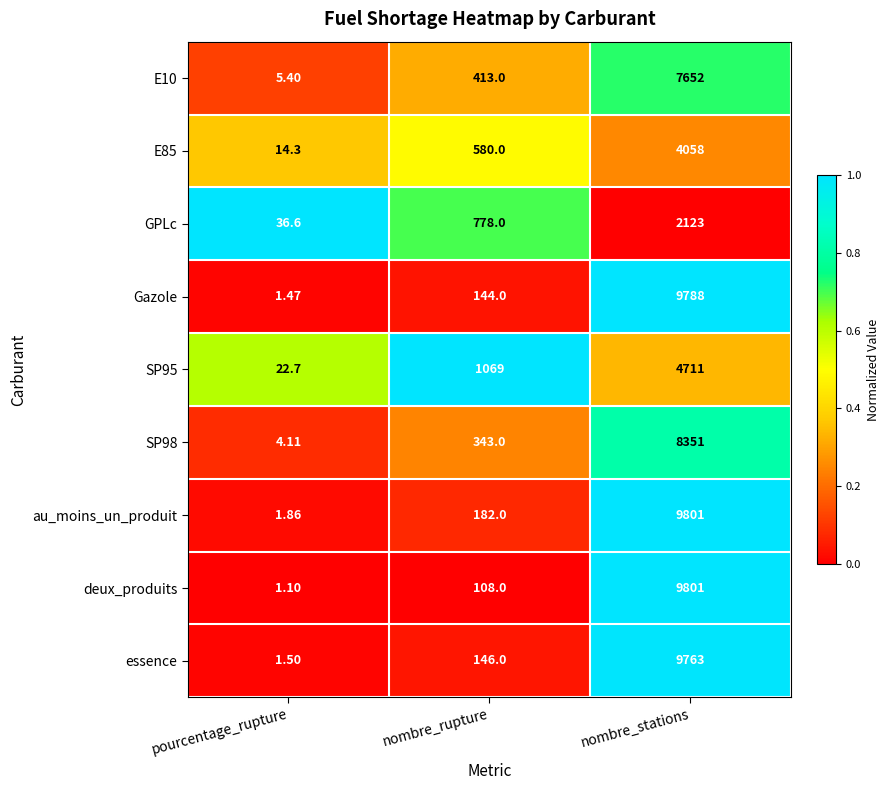

Which series has the widest spread of values?

deux_produits